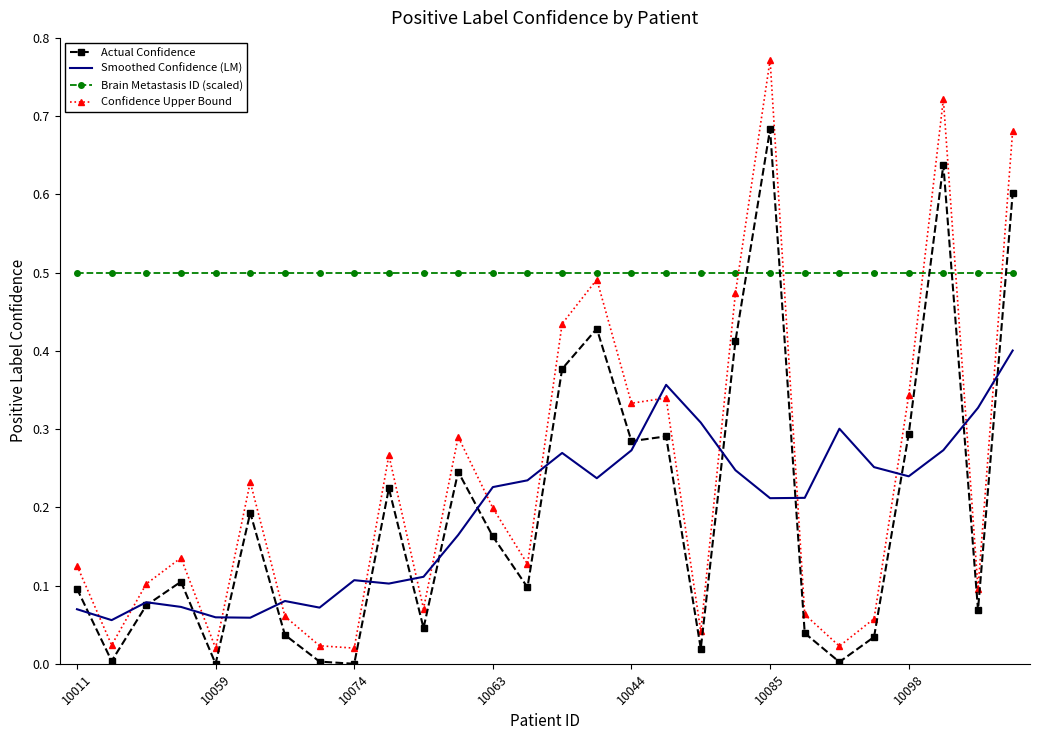

Which series has the largest total across all categories?

Brain Metastasis ID (scaled)